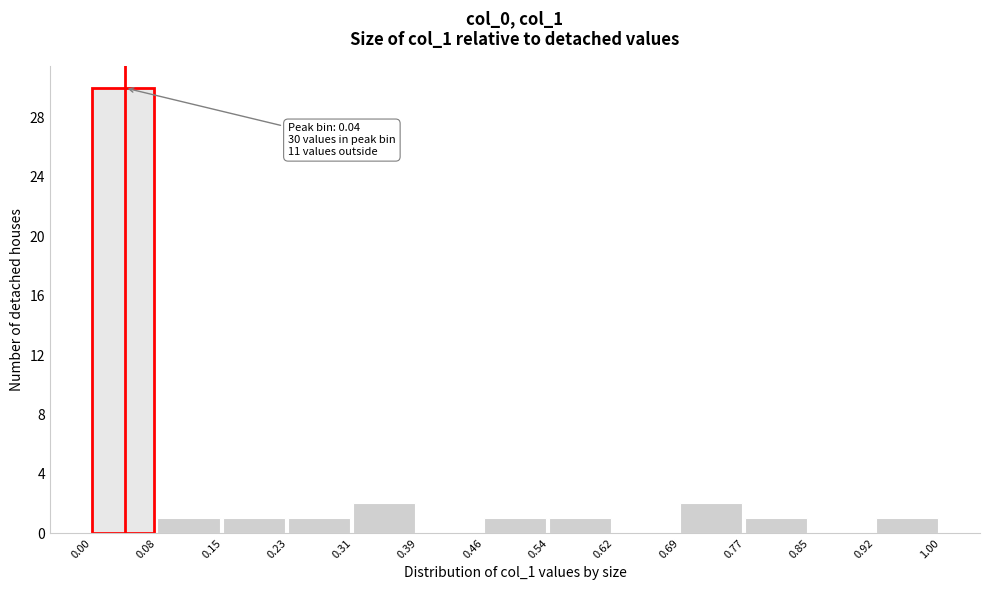

Which range on the x-axis has the tallest bar?

0.00 to 0.08